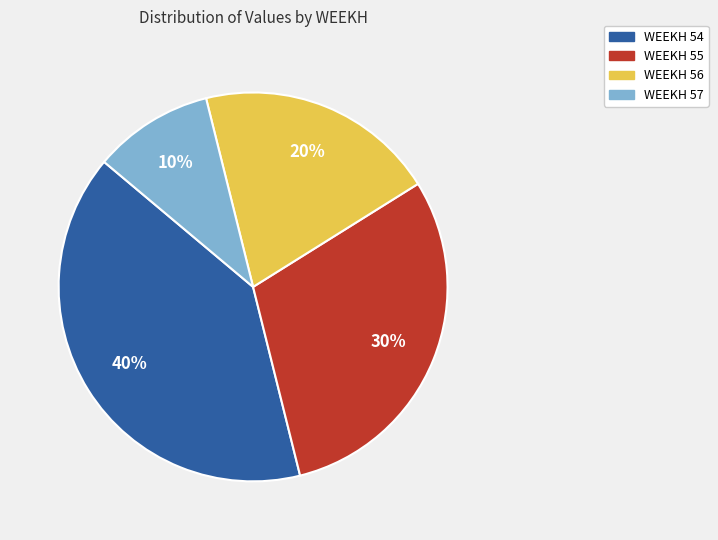

What is the largest slice in the pie chart?

WEEKH 54